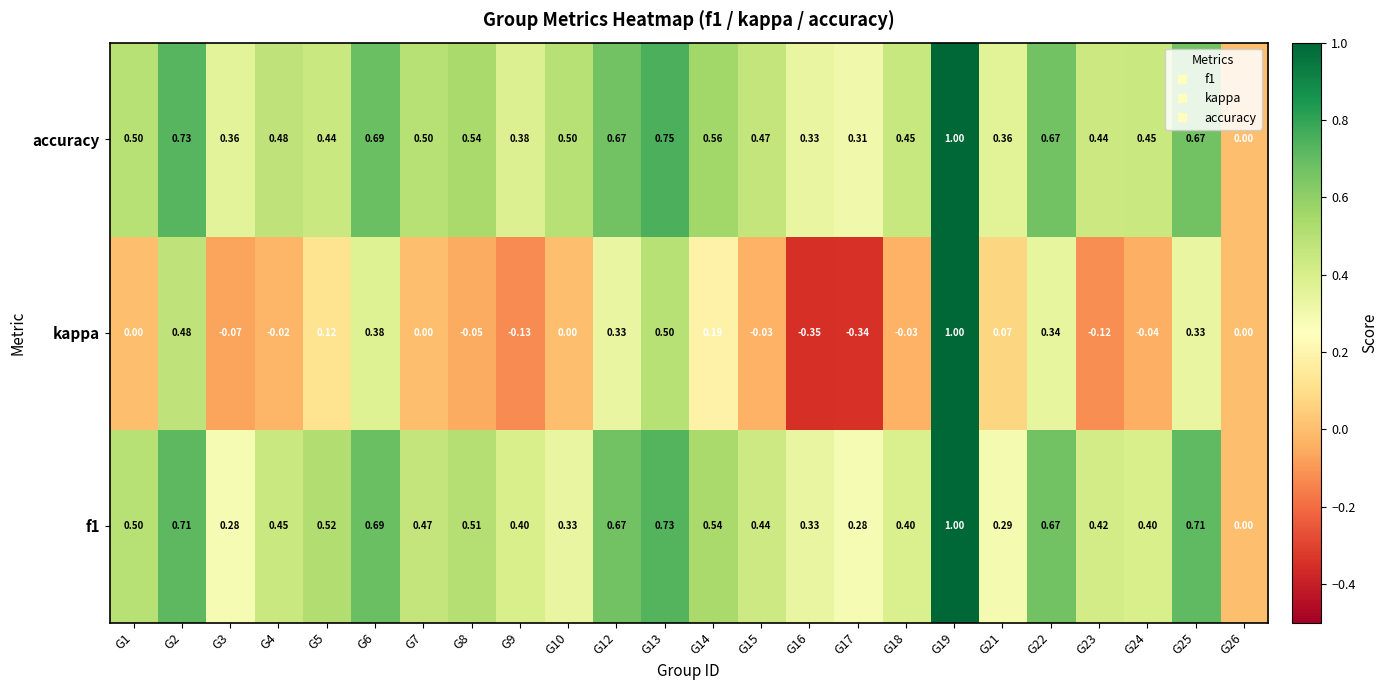

At which category is the sum across all series the highest?

G19